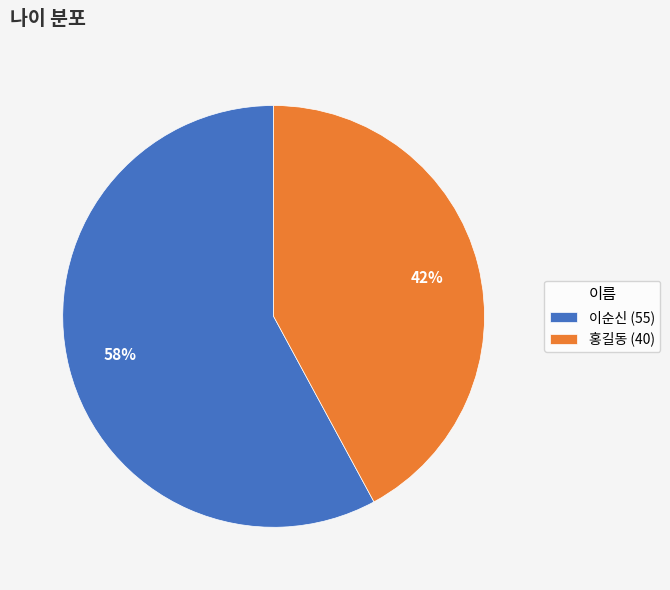

Do 홍길동 (40) and 이순신 (55) together represent more than half of the pie?

Yes